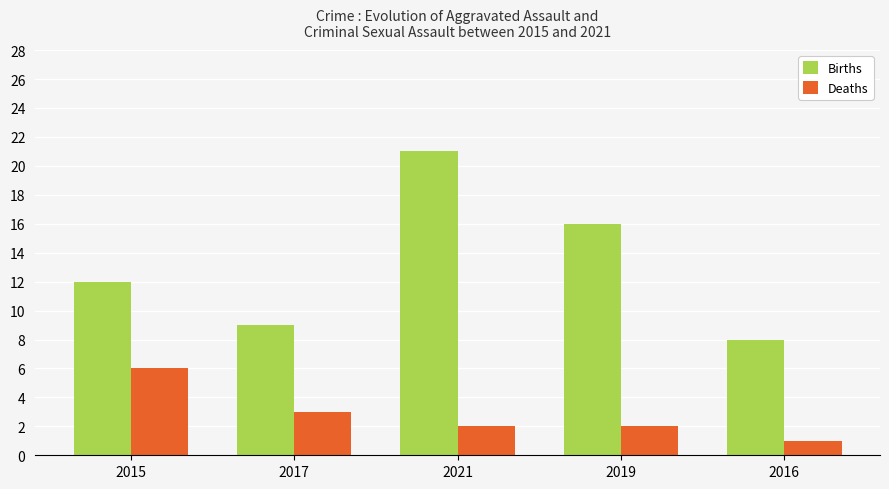

What is the sum of the Deaths values at 2017 and 2021?

5